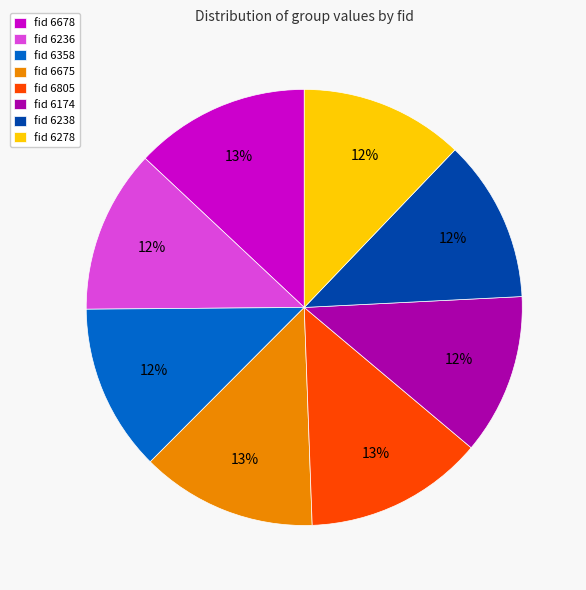

What percentage is the fid 6805 slice, to the nearest percent?

13%